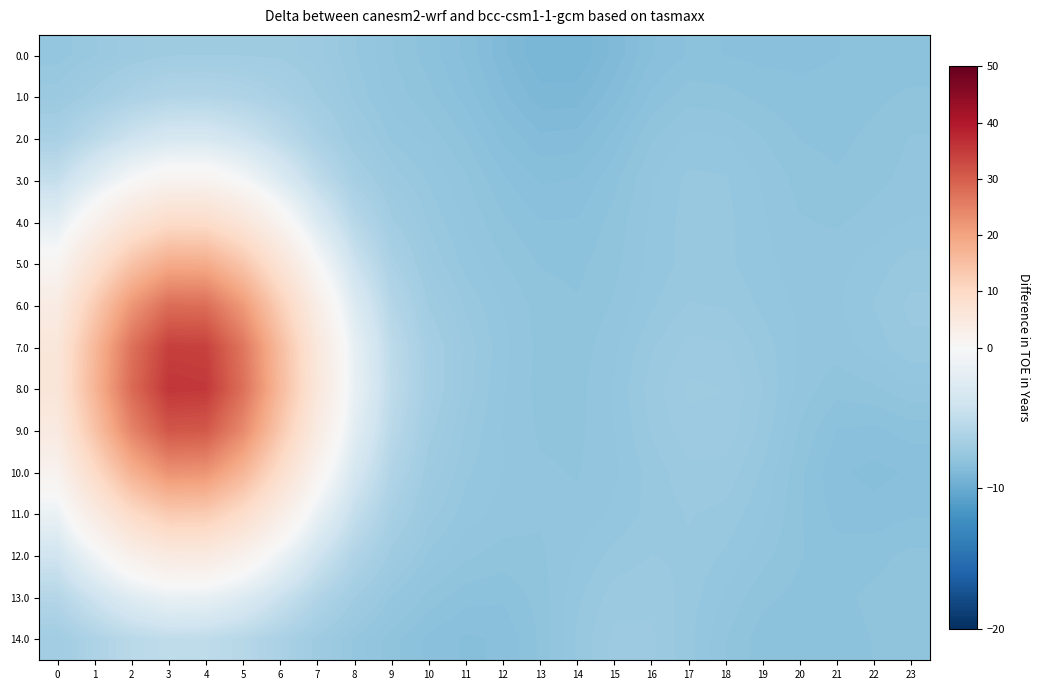

Reading left to right, extract all data points from this chart.

0.0: 0=-7.7	1=-7.5	2=-7.2	3=-7.1	4=-7.0	5=-7.1	6=-7.1	7=-7.3	8=-7.6	9=-8.0	10=-8.2	11=-8.5	12=-8.9	13=-9.2	14=-9.2	15=-8.9	16=-8.5	17=-8.3	18=-8.3	19=-8.3	20=-8.3	21=-8.3	22=-8.3	23=-8.3
1.0: 0=-7.4	1=-6.9	2=-6.3	3=-5.9	4=-5.9	5=-6.1	6=-6.5	7=-7.0	8=-7.5	9=-7.9	10=-8.1	11=-8.3	12=-8.7	13=-9.0	14=-9.0	15=-8.6	16=-8.2	17=-8.0	18=-8.1	19=-8.2	20=-8.2	21=-8.2	22=-8.2	23=-8.1
2.0: 0=-6.5	1=-5.4	2=-4.2	3=-3.4	4=-3.3	5=-4.1	6=-5.2	7=-6.4	8=-7.3	9=-7.7	10=-7.9	11=-8.1	12=-8.5	13=-8.7	14=-8.7	15=-8.4	16=-8.0	17=-7.8	18=-7.8	19=-8.0	20=-8.1	21=-8.2	22=-8.1	23=-8.0
3.0: 0=-4.7	1=-2.5	2=-0.1	3=1.5	4=1.5	5=-0.2	6=-2.7	7=-5.1	8=-6.7	9=-7.4	10=-7.7	11=-7.9	12=-8.3	13=-8.5	14=-8.4	15=-8.2	16=-7.8	17=-7.6	18=-7.6	19=-7.8	20=-8.0	21=-8.1	22=-8.0	23=-7.9
4.0: 0=-2.1	1=2.0	2=6.3	3=9.1	4=9.0	5=6.0	6=1.4	7=-2.9	8=-5.6	9=-7.0	10=-7.5	11=-7.8	12=-8.1	13=-8.3	14=-8.3	15=-8.1	16=-7.8	17=-7.6	18=-7.6	19=-7.8	20=-8.0	21=-8.0	22=-7.9	23=-7.8
5.0: 0=1.0	1=7.5	2=14.2	3=18.6	4=18.5	5=13.8	6=6.7	7=0.2	8=-4.2	9=-6.4	10=-7.3	11=-7.7	12=-8.0	13=-8.1	14=-8.2	15=-8.0	16=-7.8	17=-7.6	18=-7.6	19=-7.8	20=-7.9	21=-7.9	22=-7.7	23=-7.6
6.0: 0=3.9	1=12.7	2=21.9	3=27.9	4=27.8	5=21.5	6=12.0	7=3.2	8=-2.7	9=-5.8	10=-7.0	11=-7.5	12=-7.8	13=-8.0	14=-8.1	15=-7.9	16=-7.7	17=-7.5	18=-7.5	19=-7.7	20=-7.8	21=-7.8	22=-7.6	23=-7.5
7.0: 0=5.8	1=16.3	2=27.3	3=34.4	4=34.2	5=26.7	6=15.6	7=5.3	8=-1.7	9=-5.3	10=-6.8	11=-7.4	12=-7.8	13=-8.0	14=-8.1	15=-7.9	16=-7.5	17=-7.3	18=-7.3	19=-7.6	20=-7.8	21=-7.9	22=-7.7	23=-7.5
8.0: 0=6.1	1=16.9	2=28.3	3=35.6	4=35.3	5=27.5	6=16.1	7=5.6	8=-1.5	9=-5.2	10=-6.8	11=-7.4	12=-7.8	13=-8.0	14=-8.0	15=-7.8	16=-7.4	17=-7.2	18=-7.2	19=-7.5	20=-7.9	21=-8.1	22=-8.0	23=-7.8
9.0: 0=4.5	1=14.3	2=24.6	3=31.2	4=30.9	5=23.8	6=13.5	7=4.1	8=-2.2	9=-5.5	10=-6.9	11=-7.5	12=-7.8	13=-8.0	14=-8.0	15=-7.8	16=-7.5	17=-7.2	18=-7.2	19=-7.6	20=-8.0	21=-8.3	22=-8.3	23=-8.2
10.0: 0=1.7	1=9.5	2=17.6	3=22.7	4=22.4	5=16.9	6=8.8	7=1.5	8=-3.4	9=-6.0	10=-7.2	11=-7.6	12=-7.8	13=-7.9	14=-8.0	15=-7.8	16=-7.6	17=-7.4	18=-7.4	19=-7.7	20=-8.1	21=-8.4	22=-8.5	23=-8.4
11.0: 0=-1.3	1=4.0	2=9.5	3=13.0	4=12.7	5=9.0	6=3.6	7=-1.4	8=-4.8	9=-6.6	10=-7.4	11=-7.7	12=-7.9	13=-7.9	14=-7.9	15=-7.8	16=-7.6	17=-7.5	18=-7.5	19=-7.8	20=-8.1	21=-8.3	22=-8.4	23=-8.3
12.0: 0=-3.9	1=-0.8	2=2.5	3=4.5	4=4.4	5=2.2	6=-1.0	7=-4.0	8=-6.0	9=-7.2	10=-7.7	11=-7.9	12=-8.0	13=-8.0	14=-7.8	15=-7.6	16=-7.5	17=-7.5	18=-7.7	19=-7.9	20=-8.1	21=-8.2	22=-8.2	23=-8.1
13.0: 0=-5.8	1=-4.2	2=-2.5	3=-1.5	4=-1.6	5=-2.7	6=-4.4	7=-6.0	8=-7.0	9=-7.7	10=-8.0	11=-8.2	12=-8.3	13=-8.1	14=-7.7	15=-7.4	16=-7.4	17=-7.6	18=-7.8	19=-8.1	20=-8.2	21=-8.2	22=-8.1	23=-8.0
14.0: 0=-7.0	1=-6.2	2=-5.5	3=-5.0	4=-5.1	5=-5.6	6=-6.4	7=-7.1	8=-7.7	9=-8.1	10=-8.3	11=-8.5	12=-8.4	13=-8.1	14=-7.6	15=-7.3	16=-7.3	17=-7.6	18=-8.0	19=-8.2	20=-8.3	21=-8.2	22=-8.1	23=-8.1